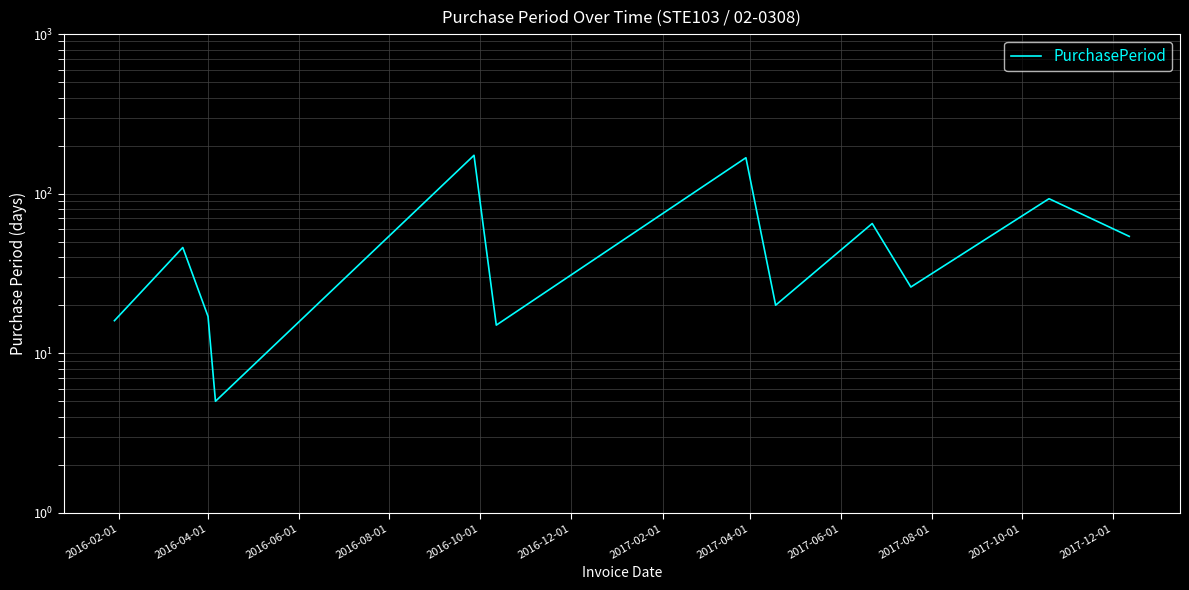

The chart shows a value of 16 at 2016-02-01. True or false?

True